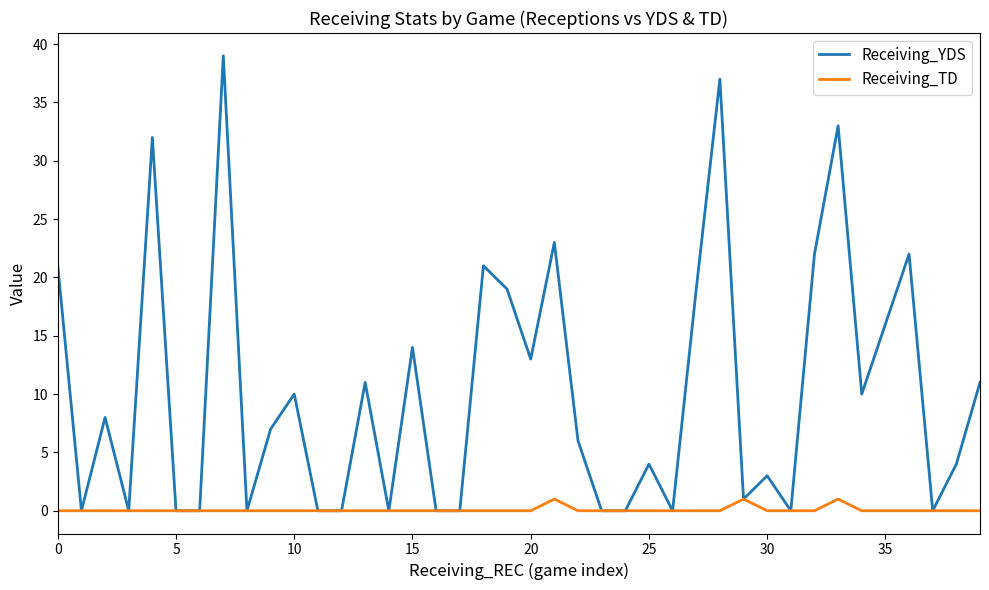

List the series in order of their peak value, lowest first.

Receiving_TD, Receiving_YDS